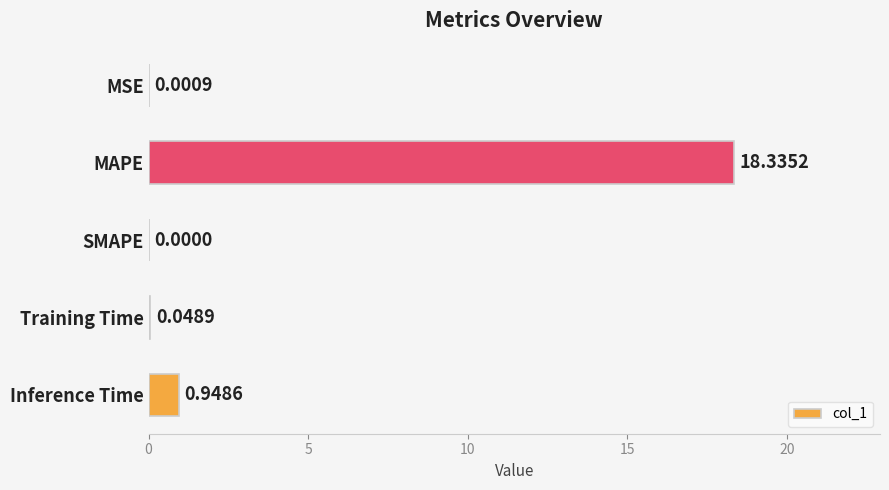

What is the average value?

3.9